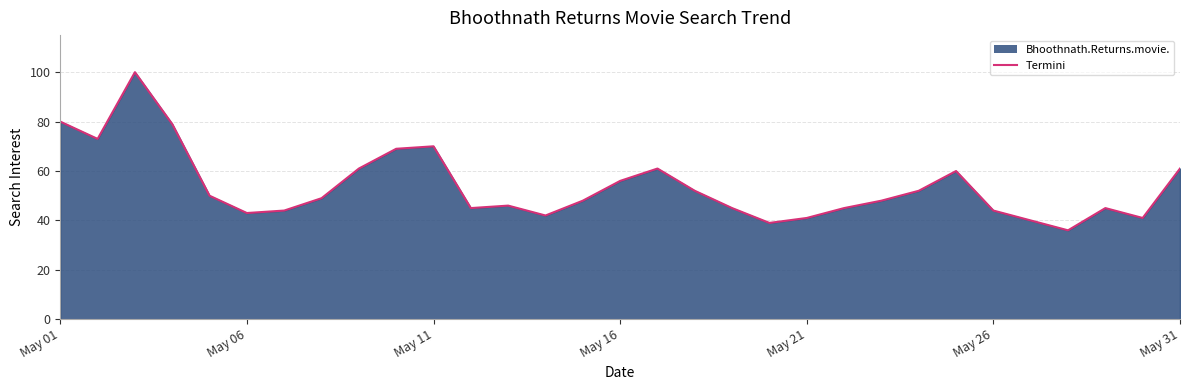

What is the maximum value shown in the chart?

100